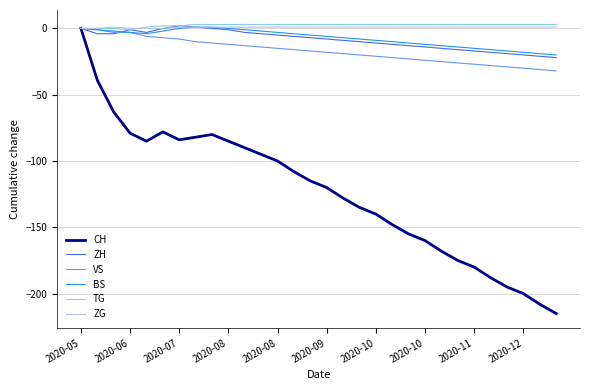

Which series has the largest range (max minus min)?

CH